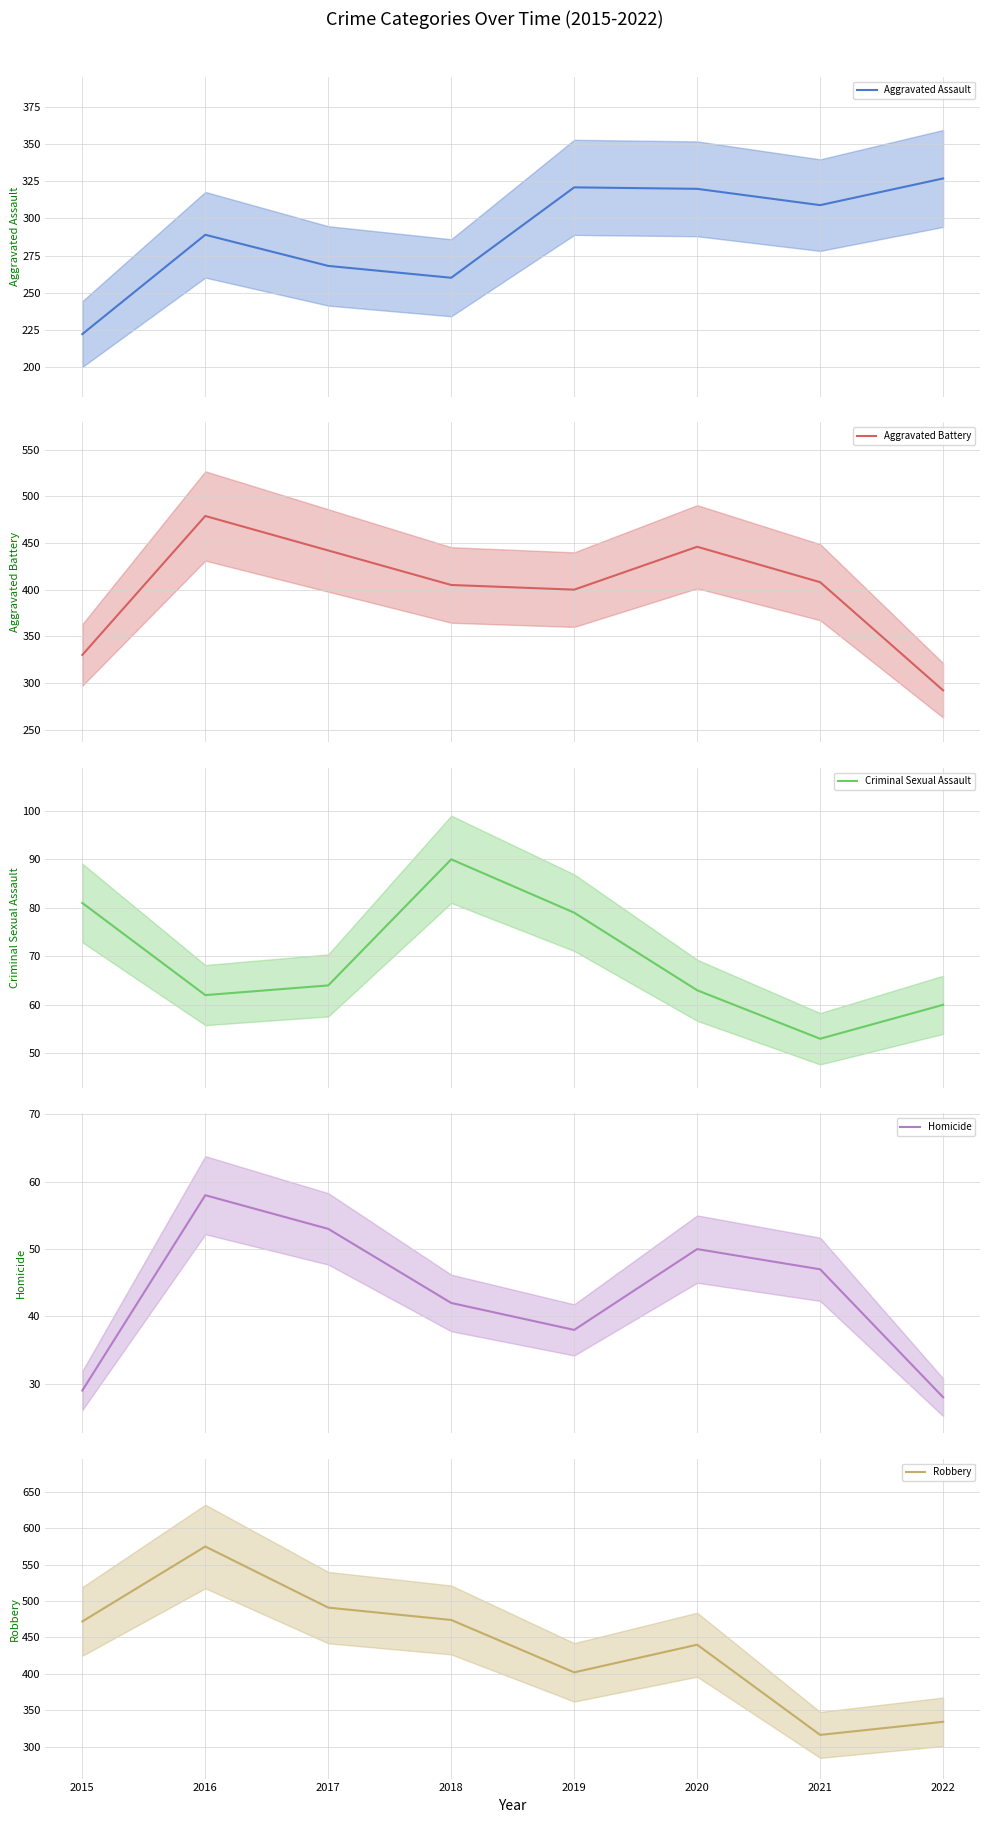

Reading right to left, what are all the values shown in this chart?

Aggravated Assault: 2022=327	2021=309	2020=320	2019=321	2018=260	2017=268	2016=289	2015=222
Aggravated Battery: 2022=292	2021=408	2020=446	2019=400	2018=405	2017=442	2016=479	2015=330
Criminal Sexual Assault: 2022=60	2021=53	2020=63	2019=79	2018=90	2017=64	2016=62	2015=81
Homicide: 2022=28	2021=47	2020=50	2019=38	2018=42	2017=53	2016=58	2015=29
Robbery: 2022=334	2021=316	2020=440	2019=402	2018=474	2017=491	2016=575	2015=472